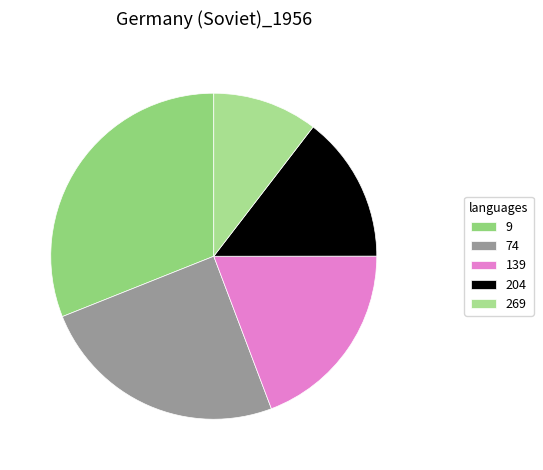

Is there any slice that represents more than half of the pie?

No